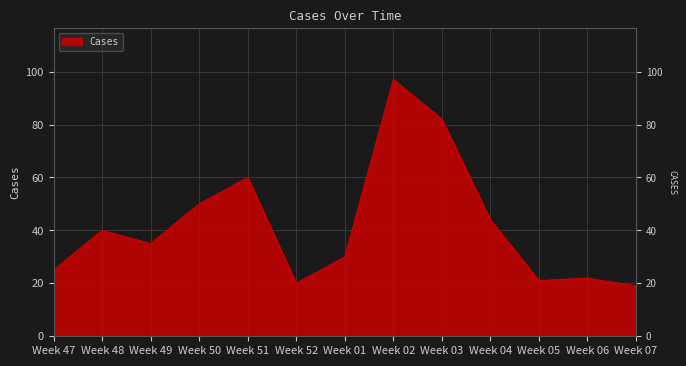

Reading right to left, what are all the values shown in this chart?

Week 07=19	Week 06=22	Week 05=21	Week 04=44	Week 03=82	Week 02=97	Week 01=30	Week 52=20	Week 51=60	Week 50=50	Week 49=35	Week 48=40	Week 47=25